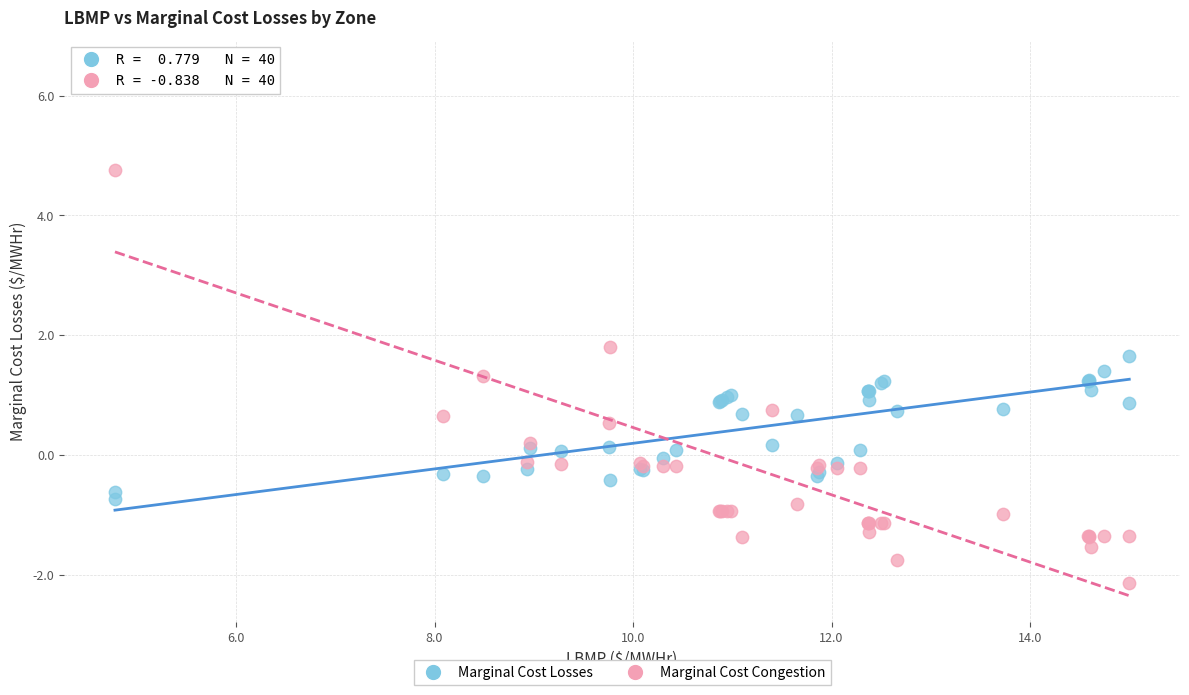

Which series reaches the maximum Y coordinate?

Marginal Cost Congestion